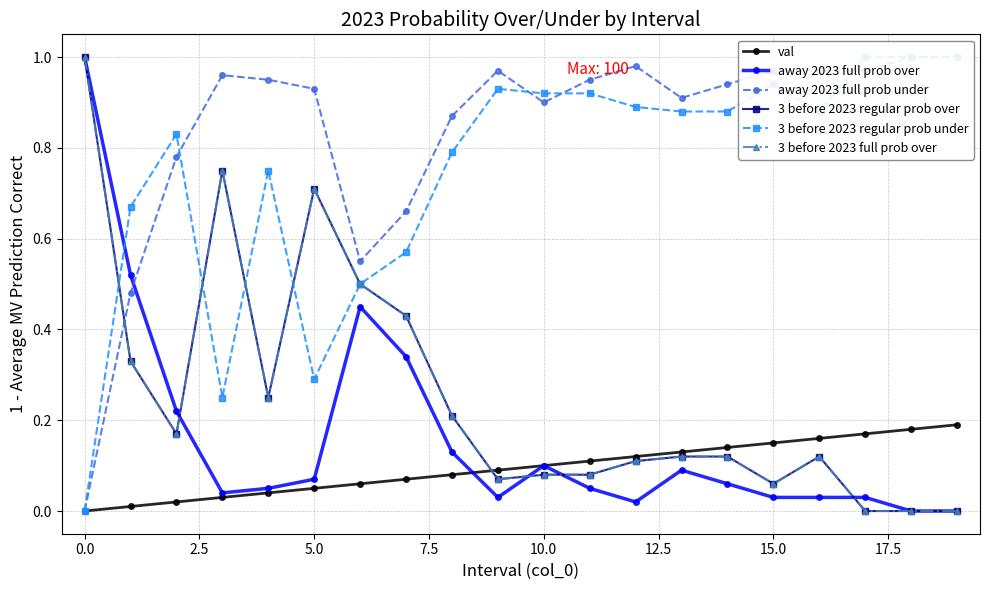

How many intersections are there between away 2023 full prob over and away 2023 full prob under?

1